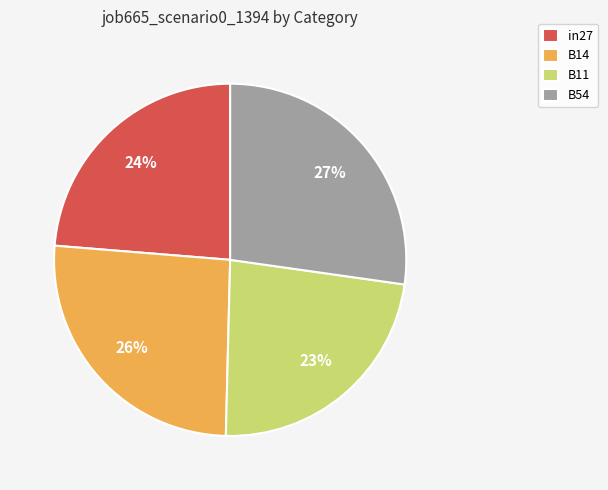

The B11 slice represents 13% of the pie. True or false?

False